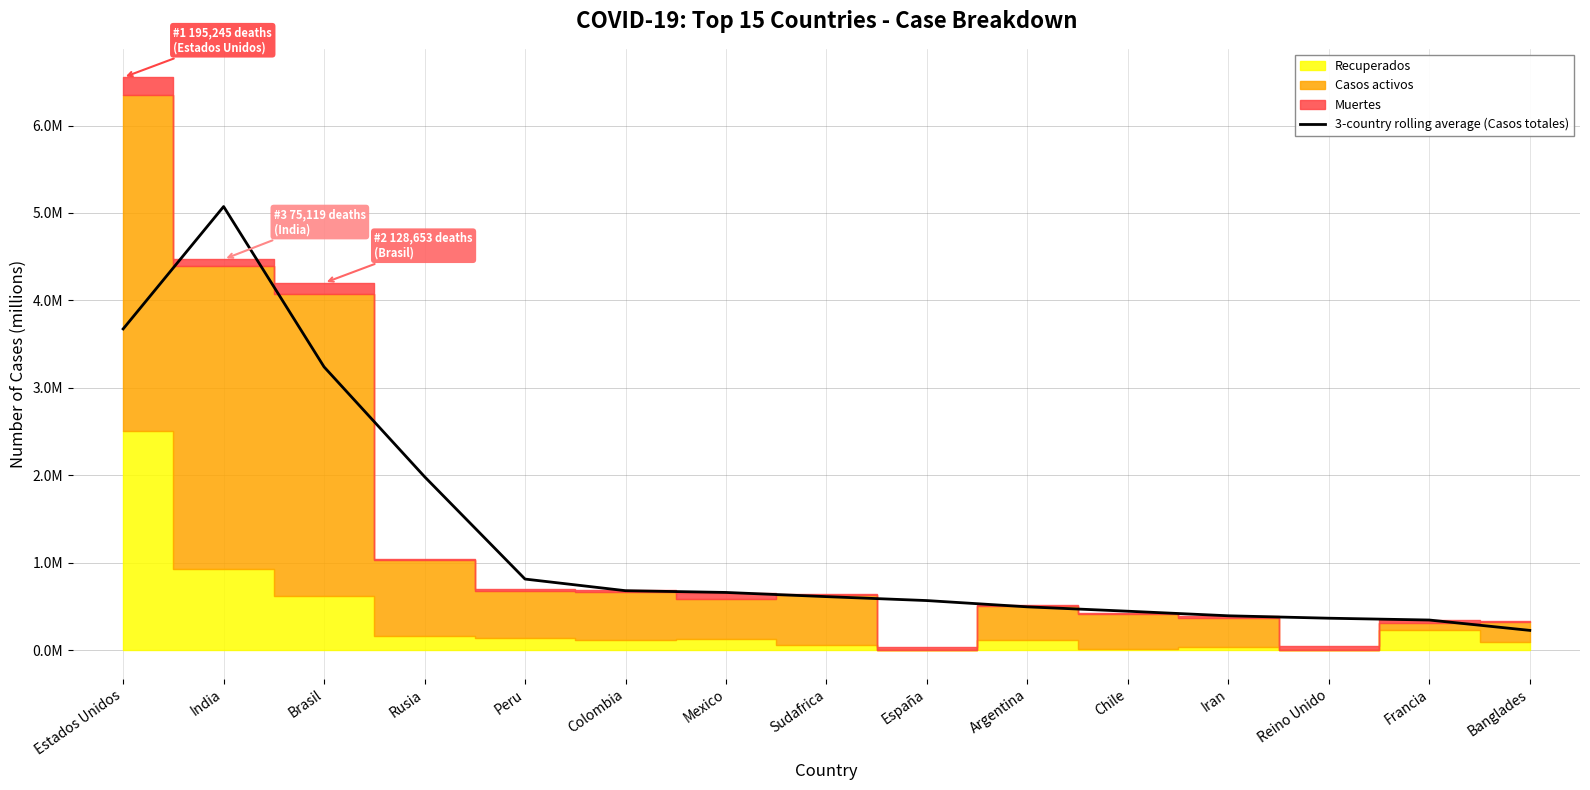

How many lines are shown in the chart?

1